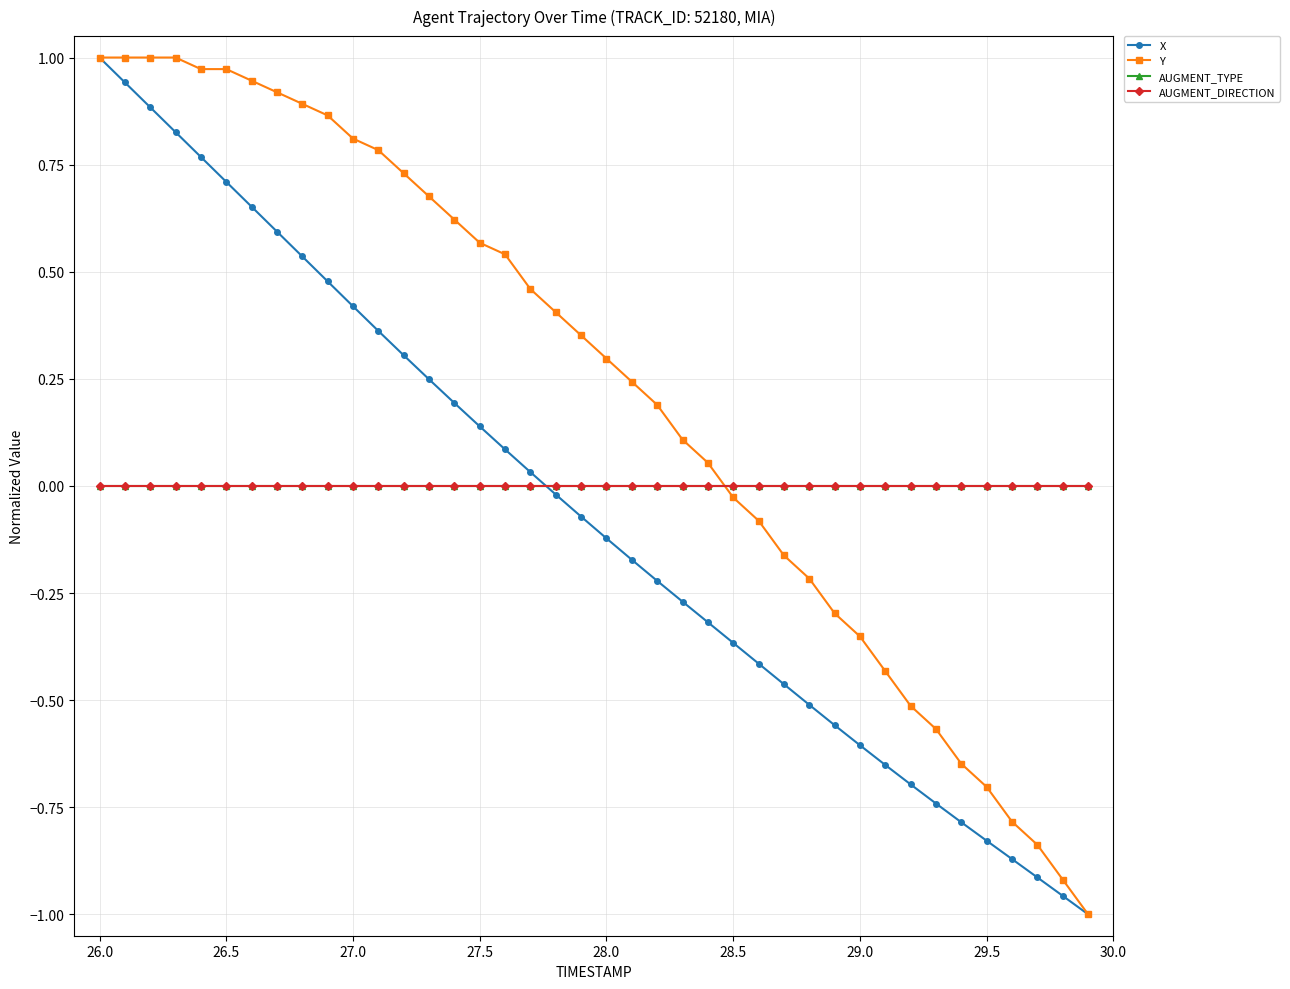

How many intersections are there between AUGMENT_DIRECTION and X?

1